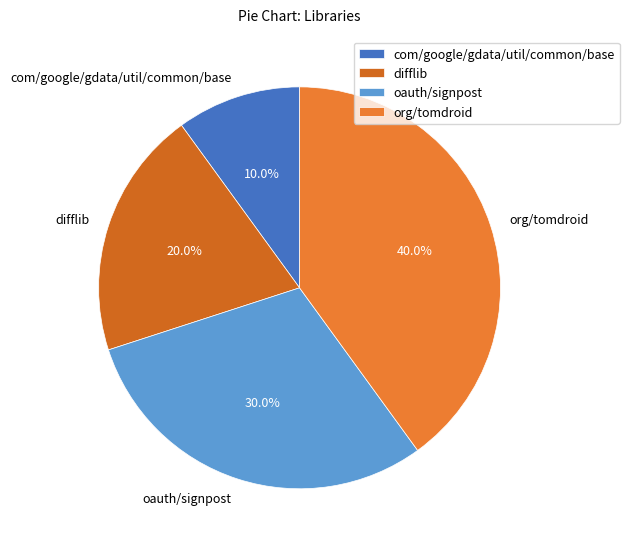

How many slices are in this pie chart?

4